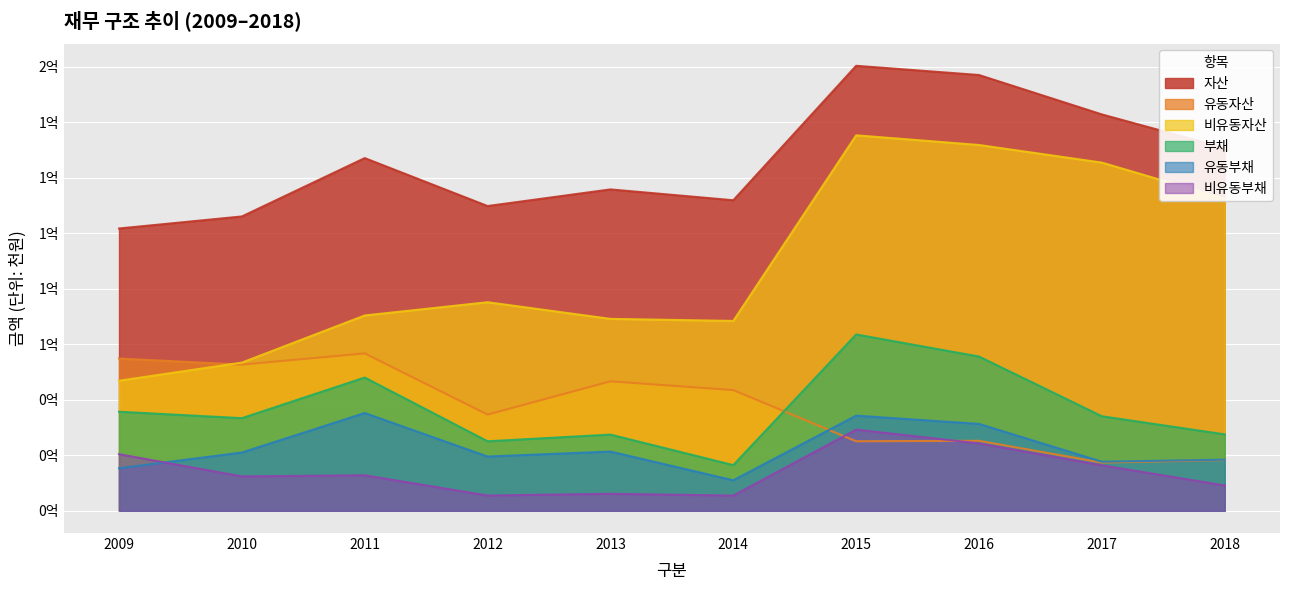

True or false: 부채 and 자산 cross at least once.

False